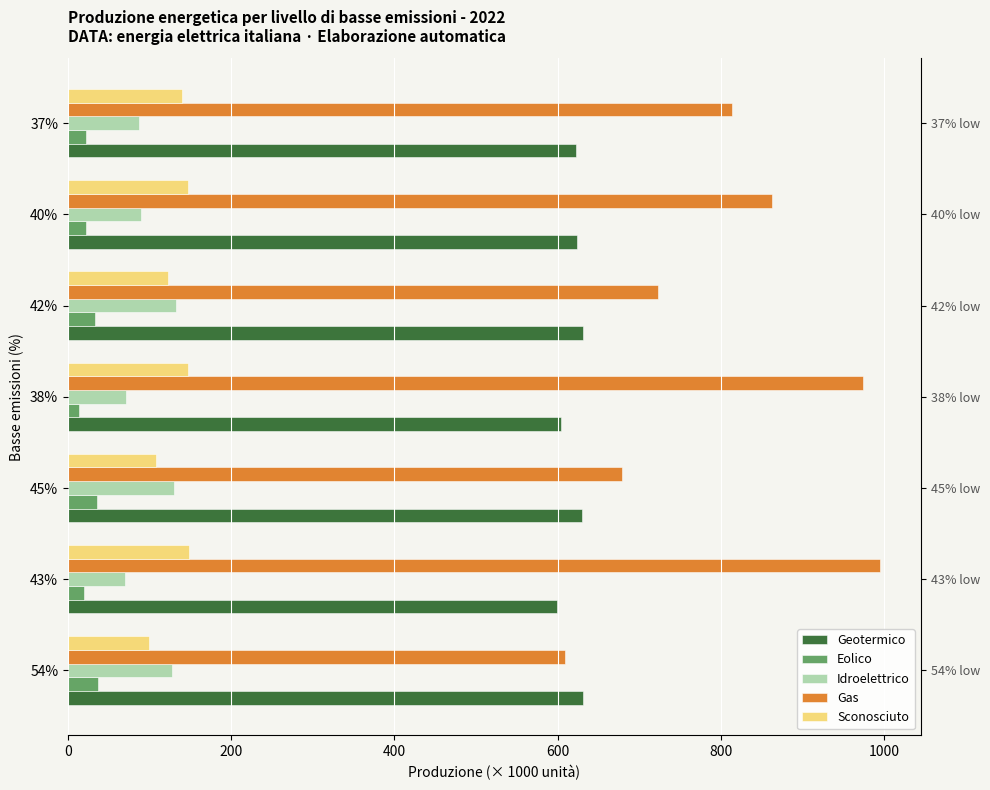

Reading left to right, list all the values displayed in this chart.

Geotermico: 630.8	599.8	629.6	604.7	630.8	624.0	622.7
Eolico: 36.6	20.0	35.1	14.1	32.9	22.1	21.9
Idroelettrico: 127.1	69.9	130.0	71.1	132.8	89.2	87.5
Gas: 609.2	995.6	678.9	974.0	723.5	862.7	813.7
Sconosciuto: 99.0	148.0	108.0	147.1	122.7	146.7	139.8